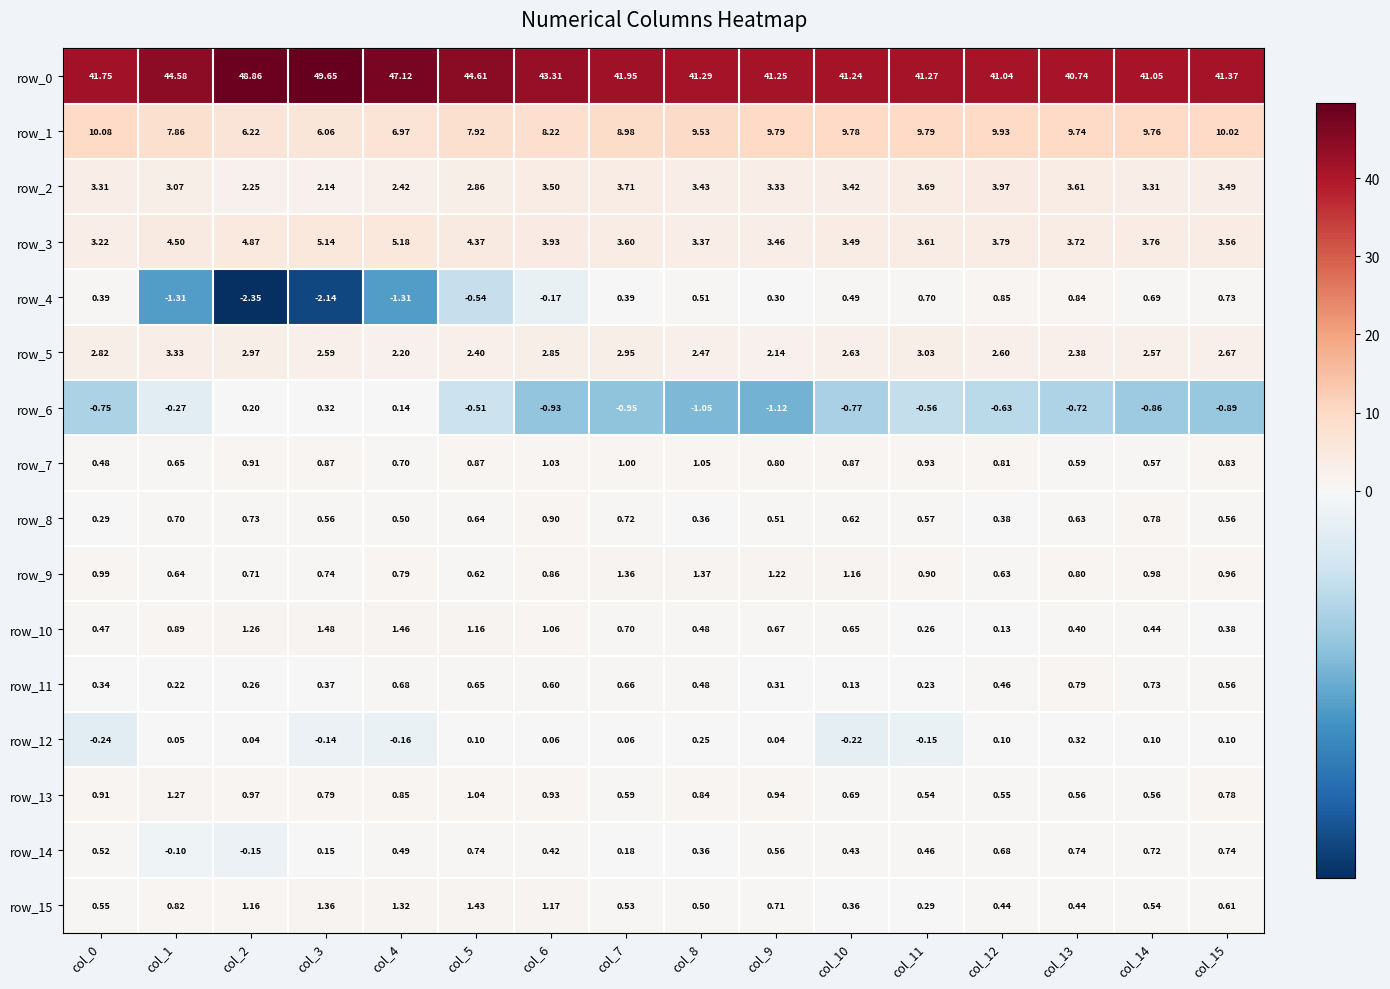

Is the value of row_10 at col_11 greater than the value of row_13 at col_14?

No